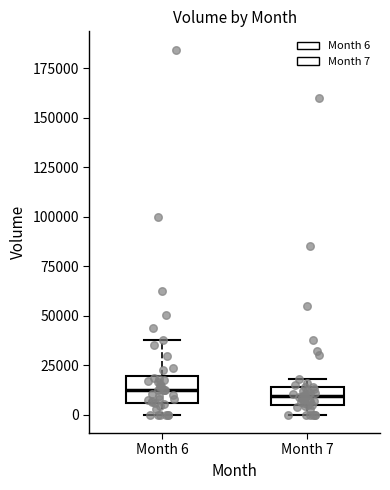

Reading left to right, read every box against the y-axis: the position of its median line, the range the box covers, and the ends of its whiskers. The values are not printed on the chart, so give them approximately, as read against the axis.

Month 6: median 10000, box 5000 to 20000, whiskers 0 to 40000
Month 7: median 10000, box 5000 to 15000, whiskers 0 to 20000